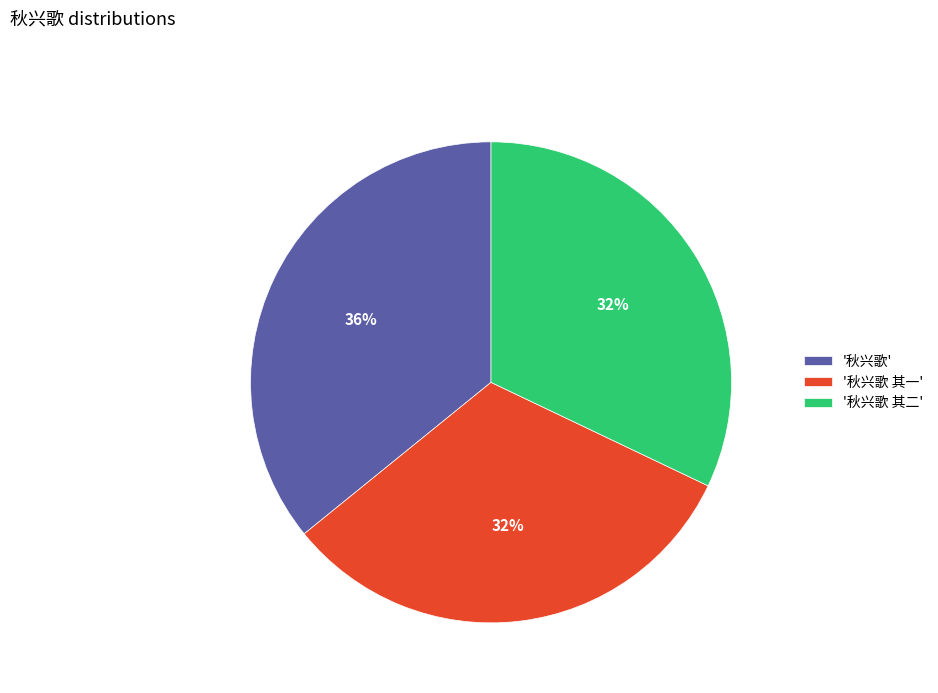

Count the number of slices in the pie.

3